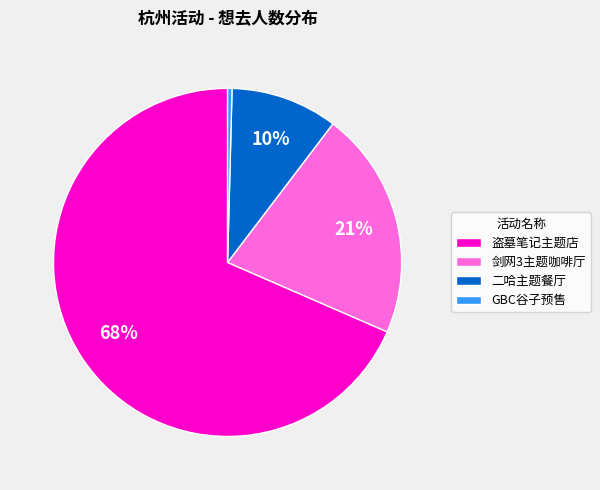

How many segments does this pie chart have?

4